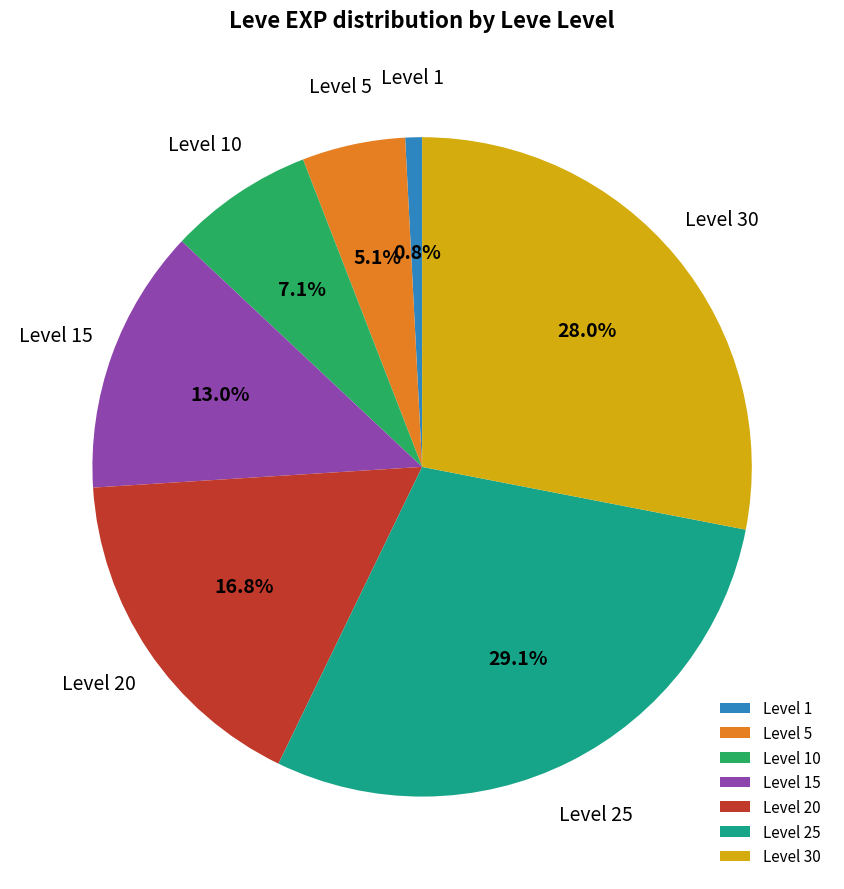

How many slices are in this pie chart?

7